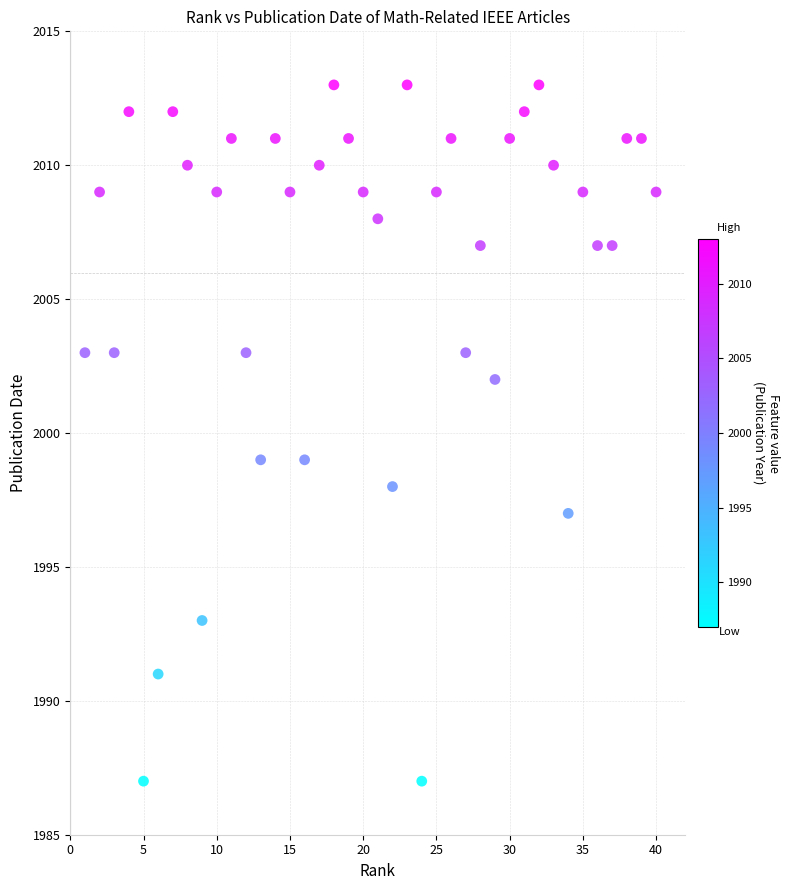

What is the range of X values (max minus min)?

39